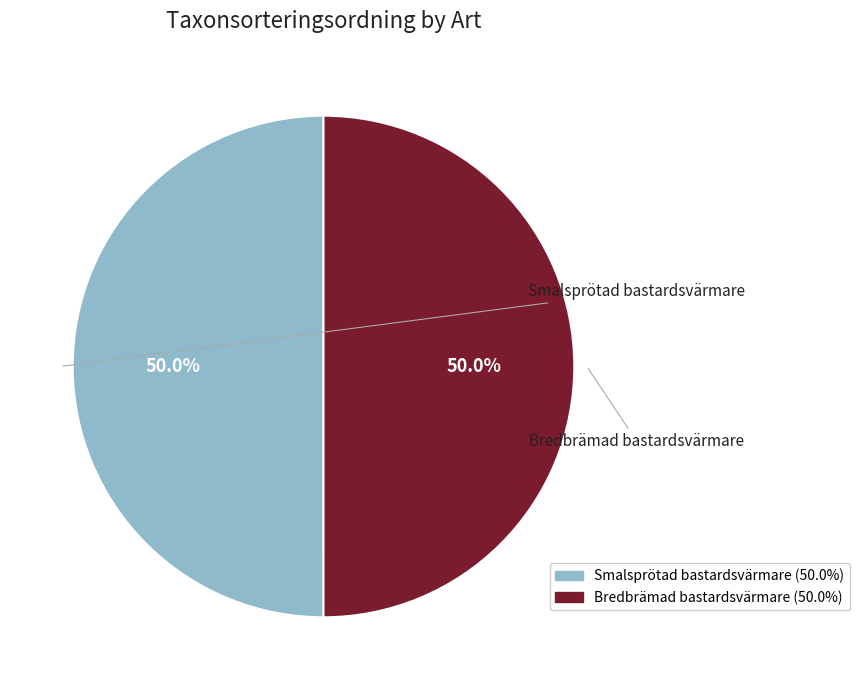

What percentage is the Bredbrämad bastardsvärmare slice, to the nearest percent?

50%